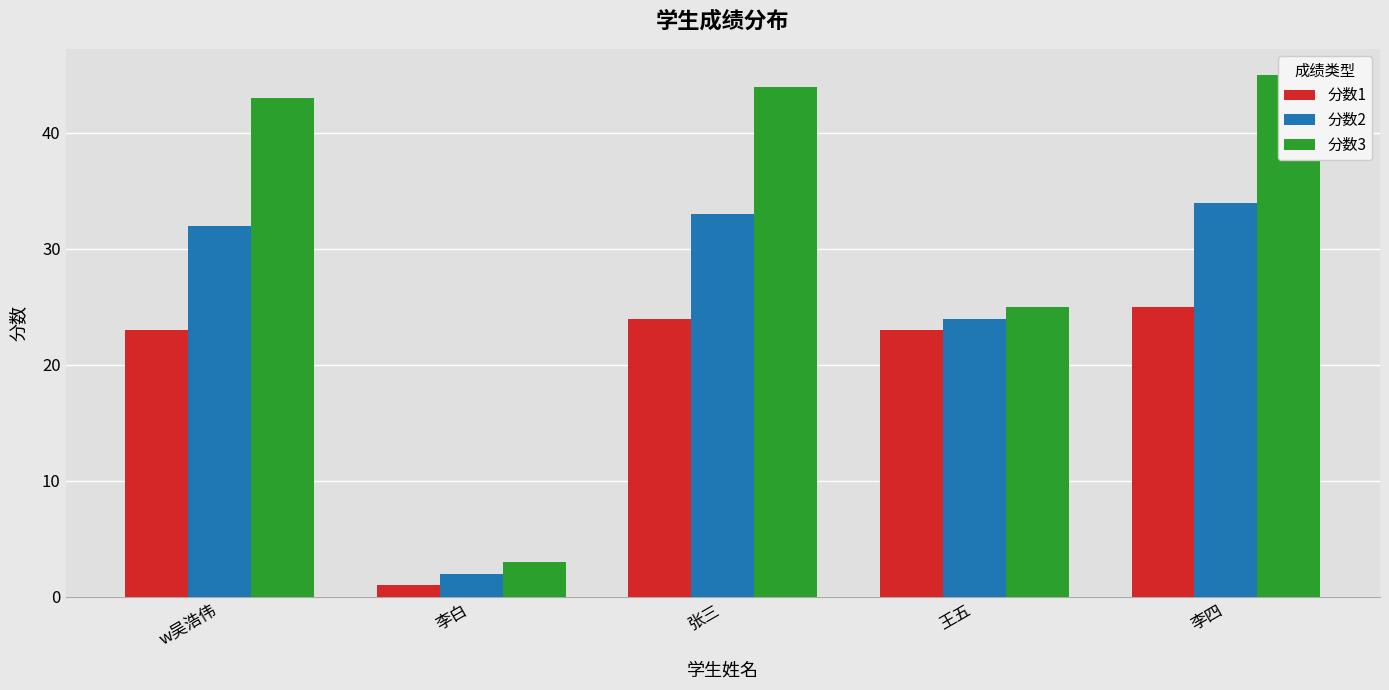

Which label corresponds to the largest value in the chart?

李四